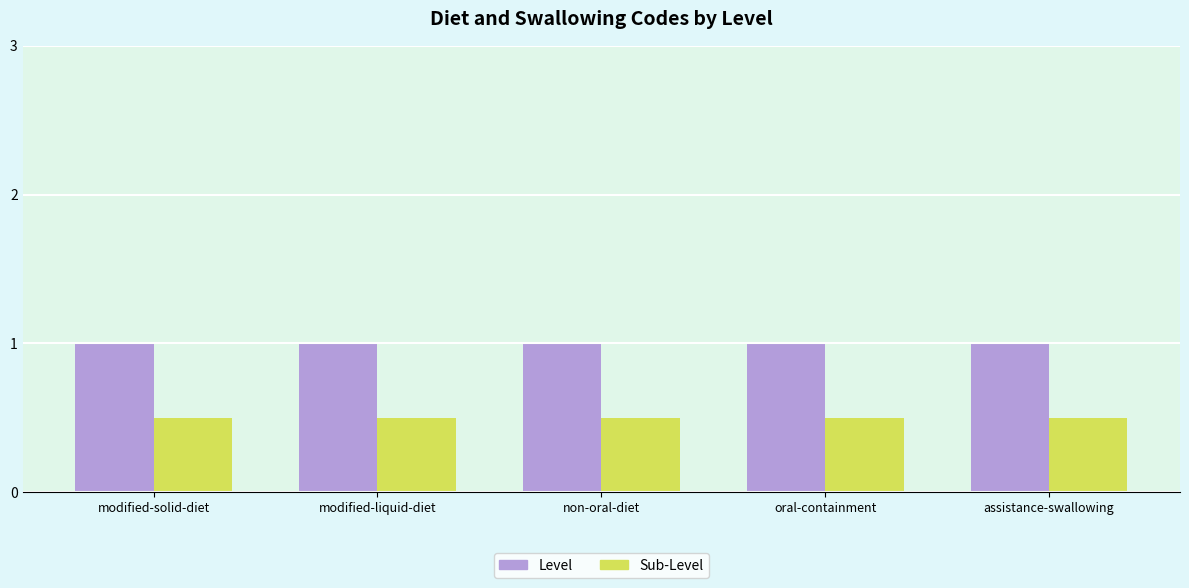

What are all the series names shown in the legend?

Level, Sub-Level